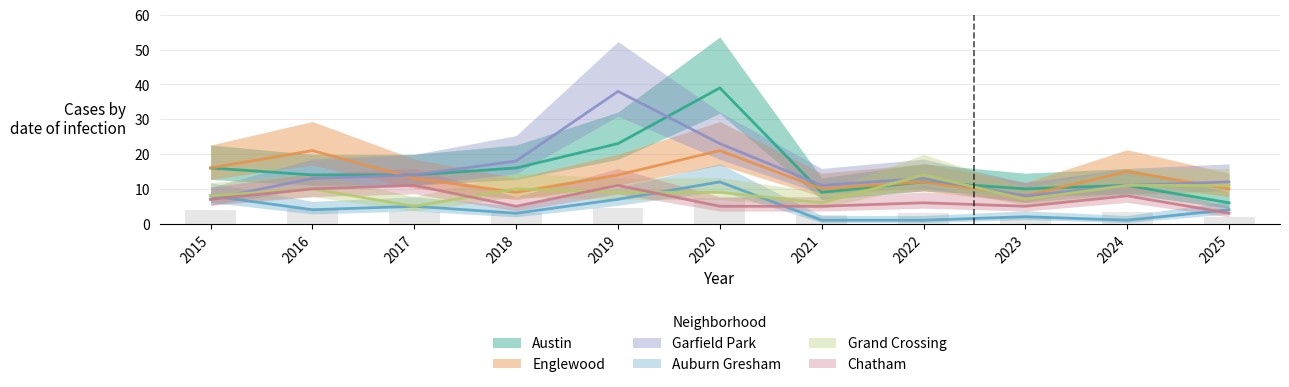

How many values in the Englewood series exceed 13?

5